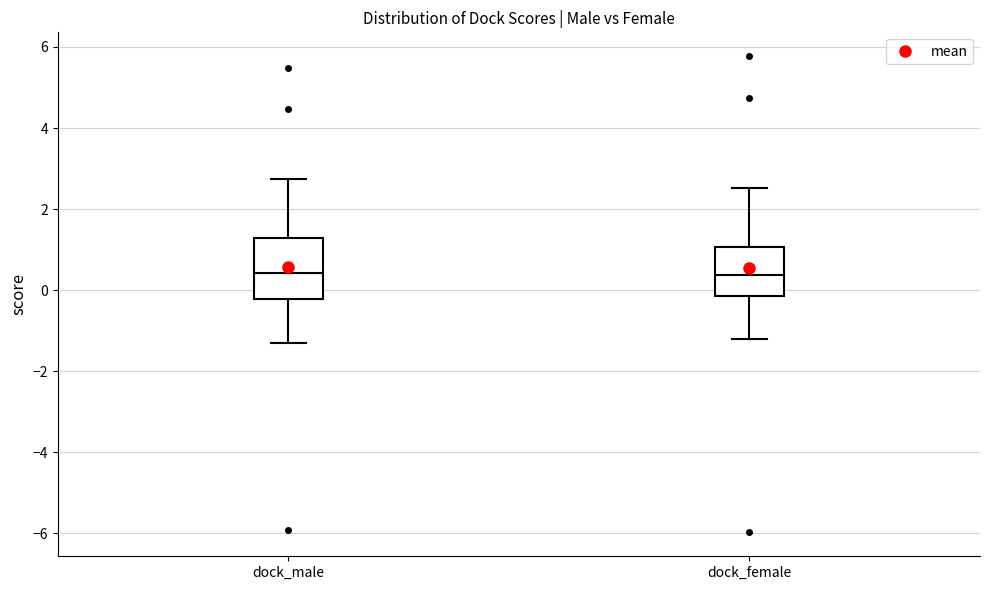

Where does the median line of the box for dock_male sit on the y-axis? The values are not printed on the chart, so give them approximately, as read against the axis.

0.4